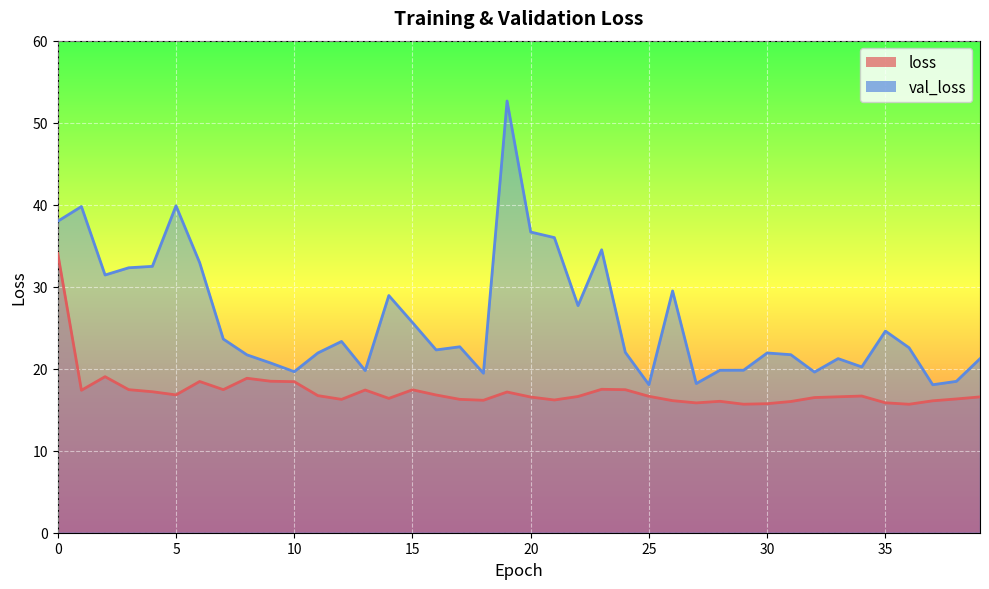

At which category does the chart reach its peak across all series?

19